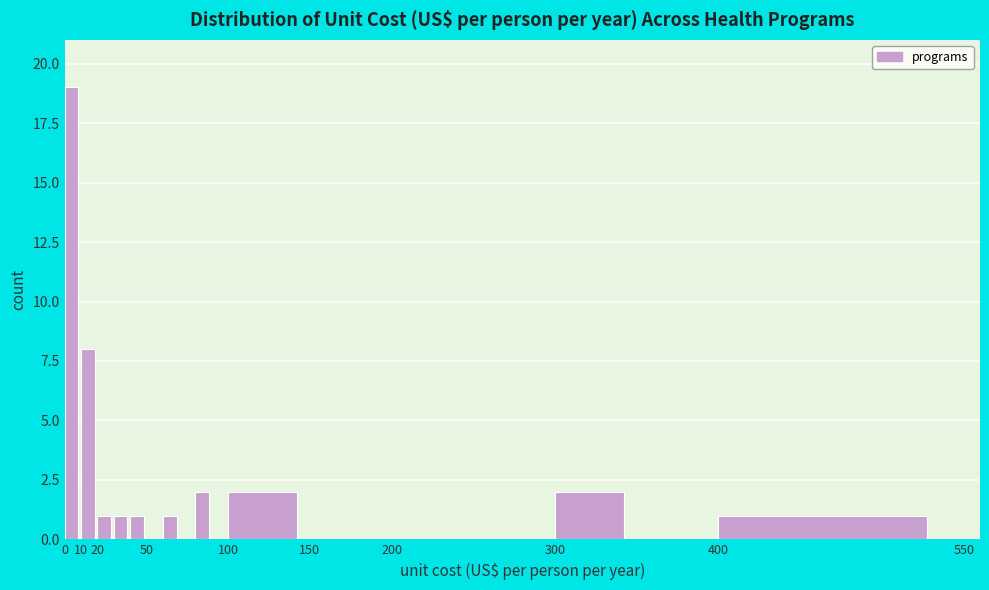

What is the height of the bar covering 20 to 30 on the x-axis? The values are not printed on the chart, so give them approximately, as read against the axis.

1